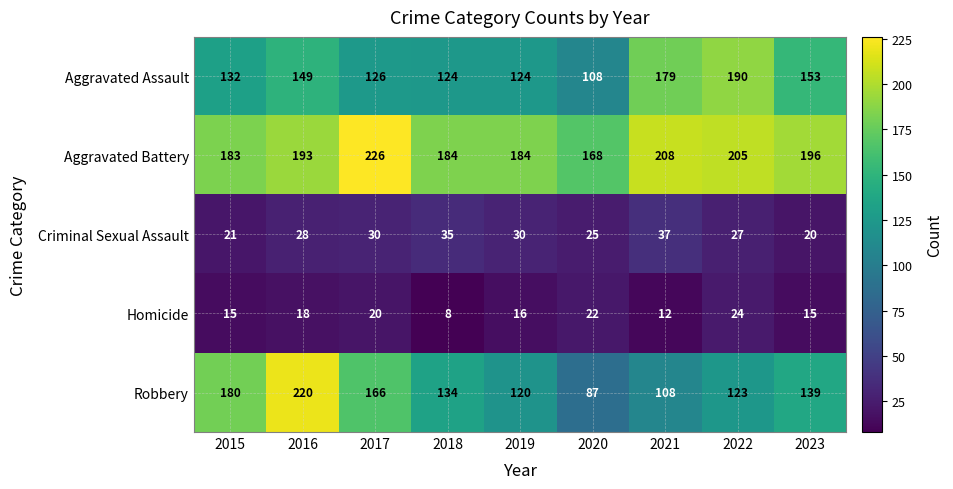

What is the average value of the Robbery series?

142